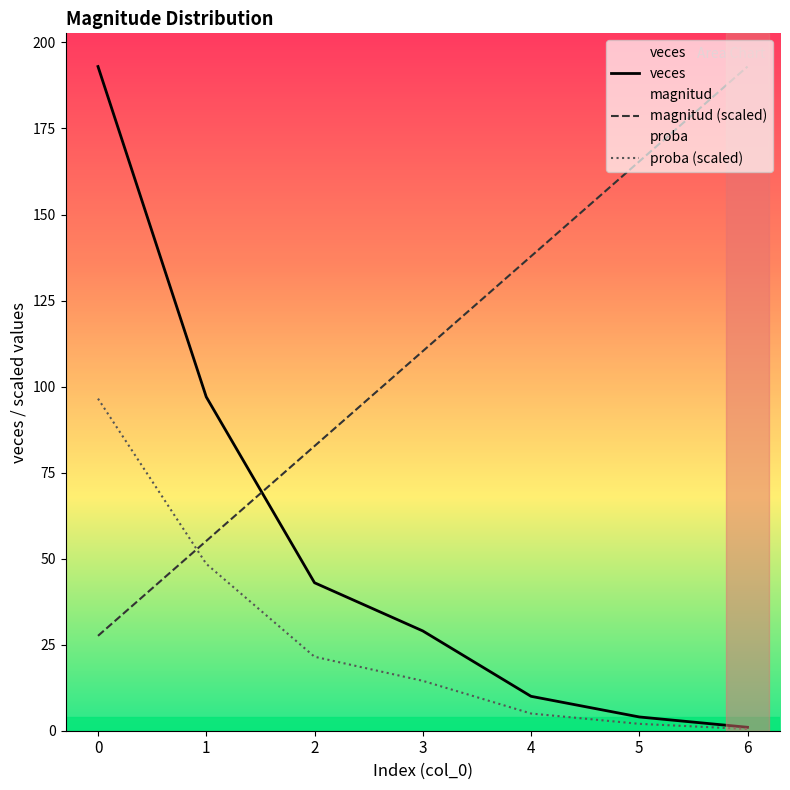

What is the value of the magnitud (scaled) point at the 3rd from the left?

82.7